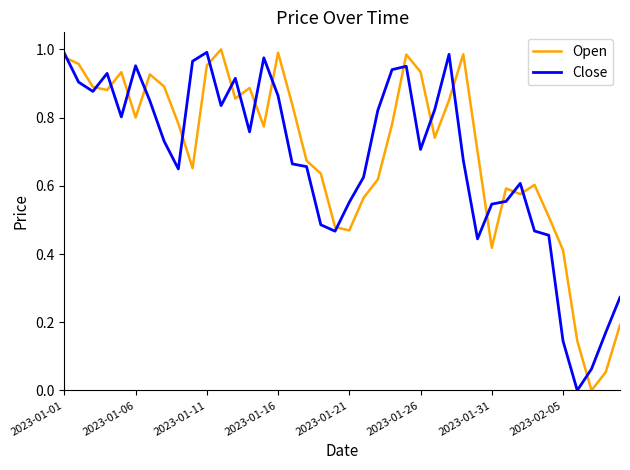

True or false: Close and Open cross at least once.

True